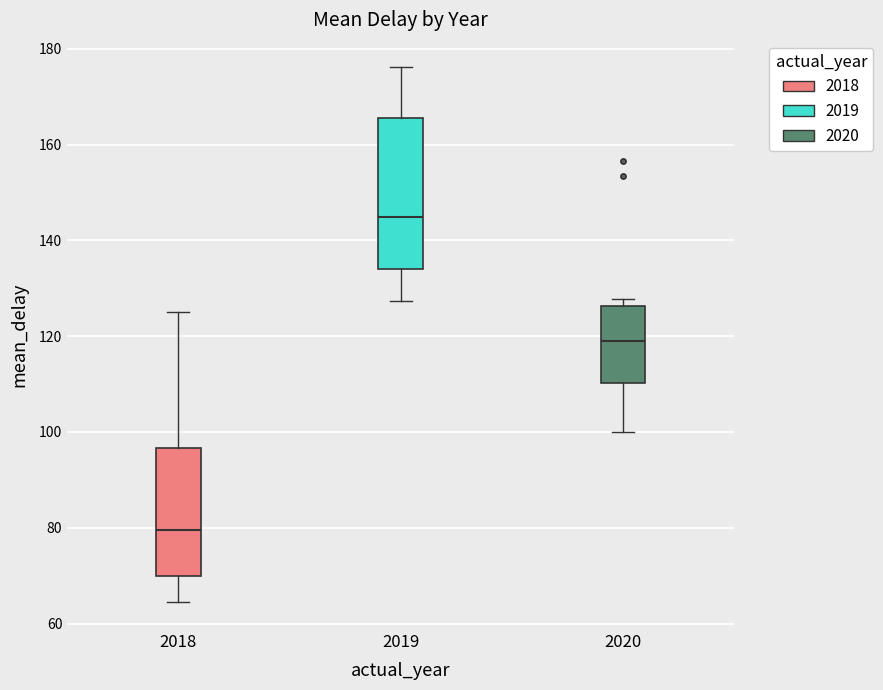

Comparing the boxes themselves (not the whiskers), which one is the tallest?

2019